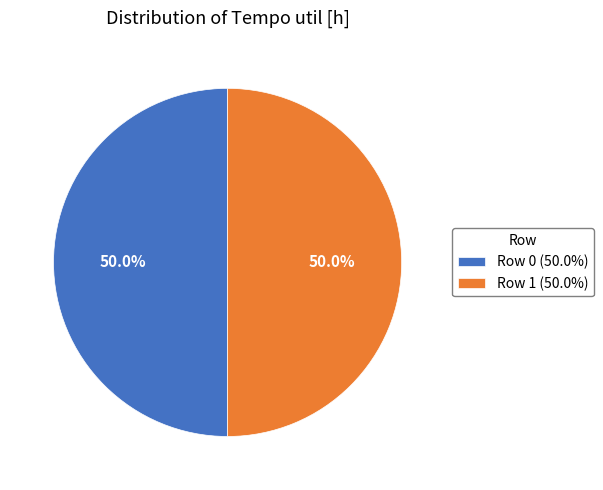

Do Row 1 (50.0%) and Row 0 (50.0%) together represent more than half of the pie?

Yes